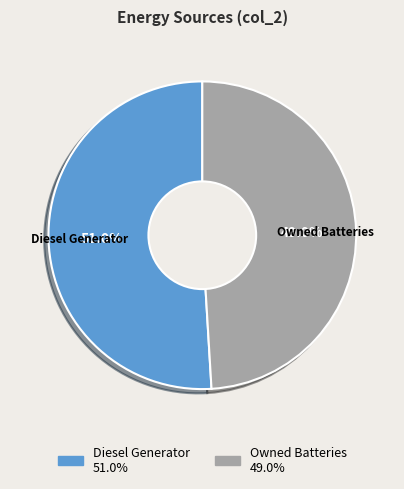

Count the number of slices in the pie.

2